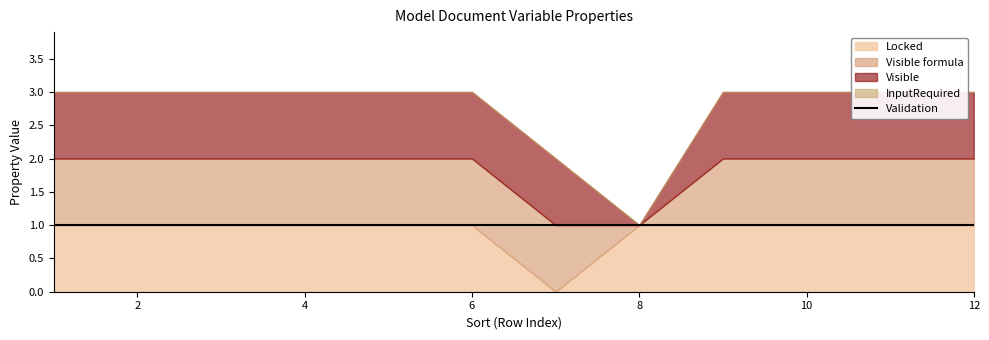

Between which two adjacent categories do Locked and Visible formula first intersect?

7 and 8